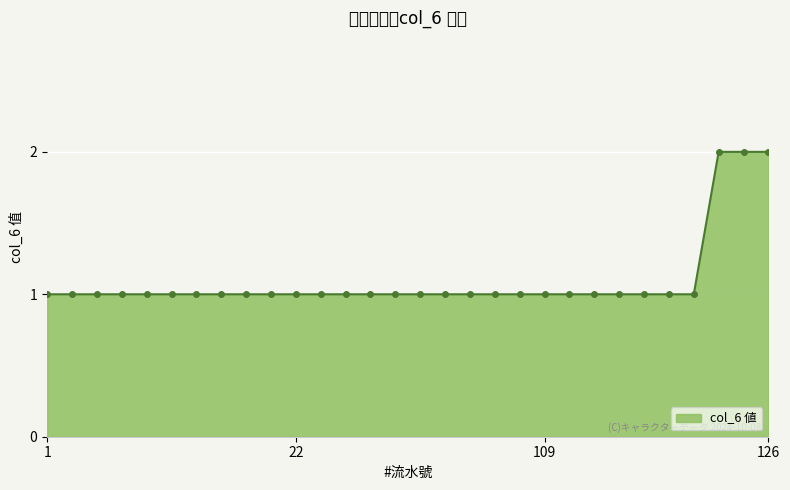

What is the value of the 15th point from the left?

1